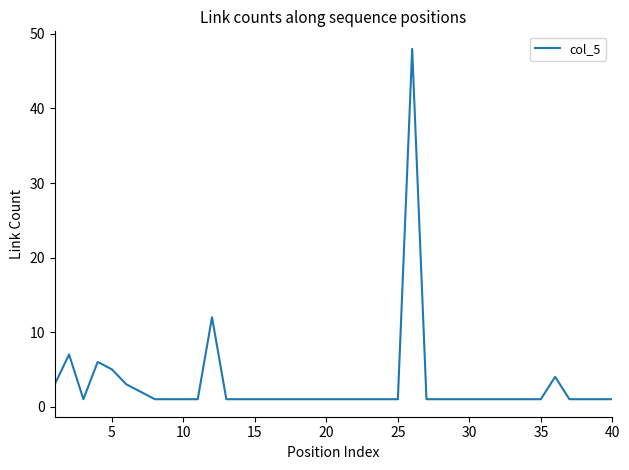

What is the difference between the maximum and minimum values?

47